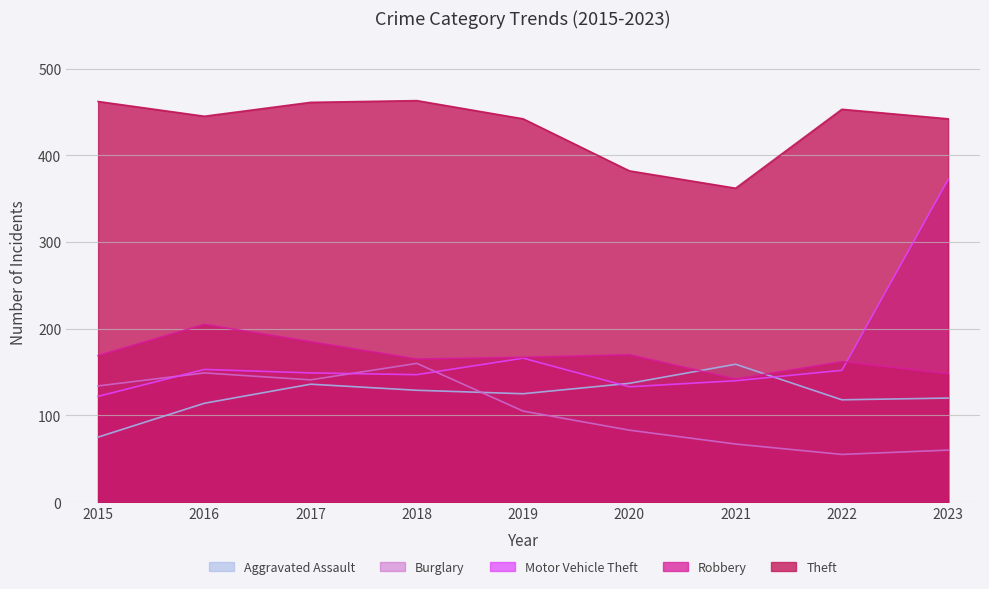

What is the value of the Theft point at the 5th from the left?

442